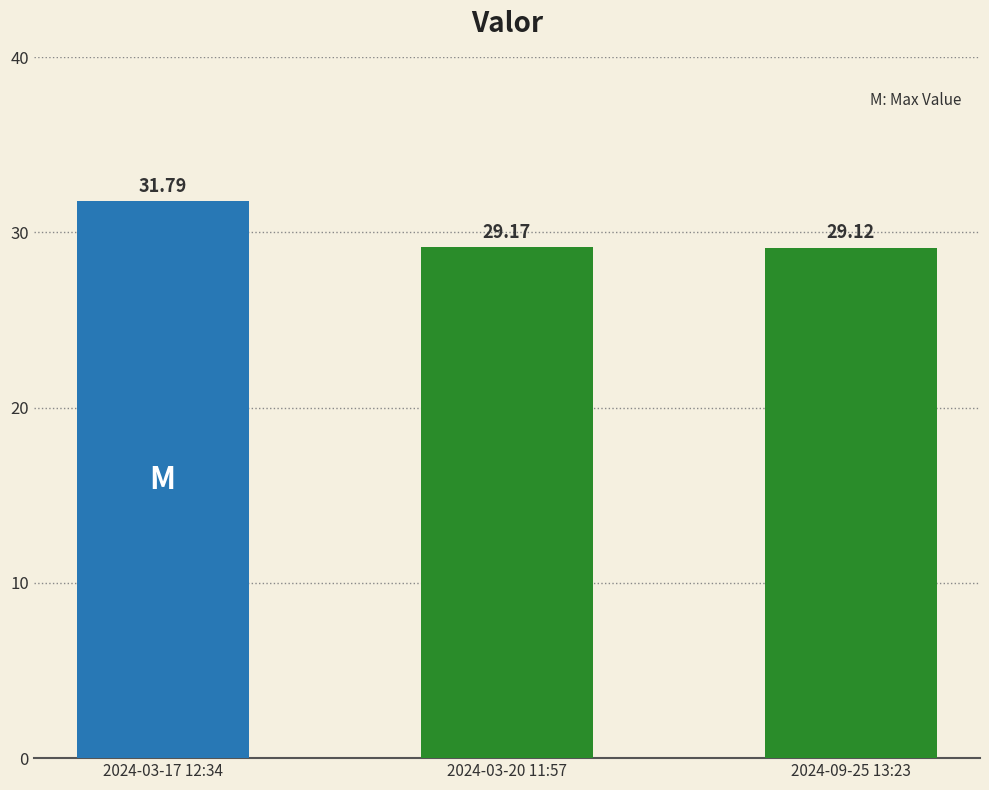

Is it true that the value at 2024-03-17 12:34 is 15.8?

False